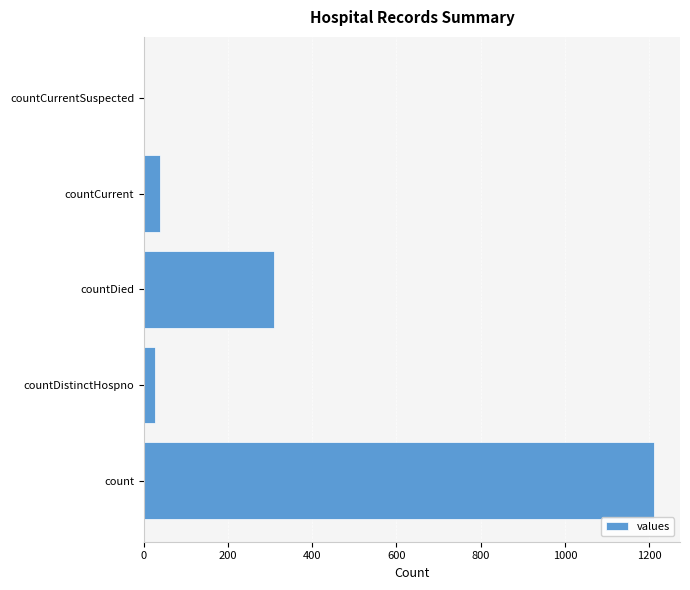

The value at count is 748. True or false?

False